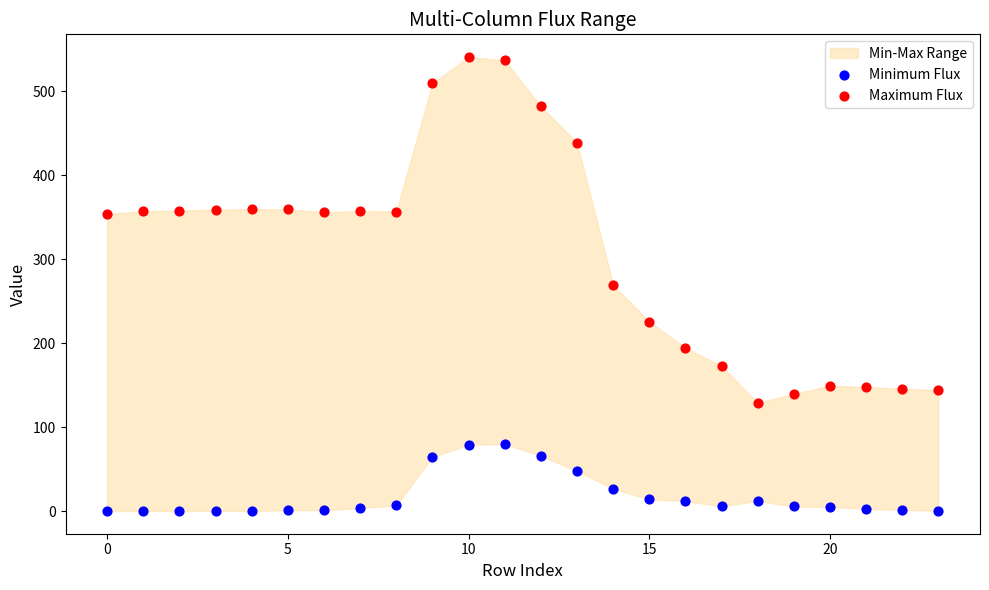

Which series has the largest Y range (max minus min)?

Maximum Flux